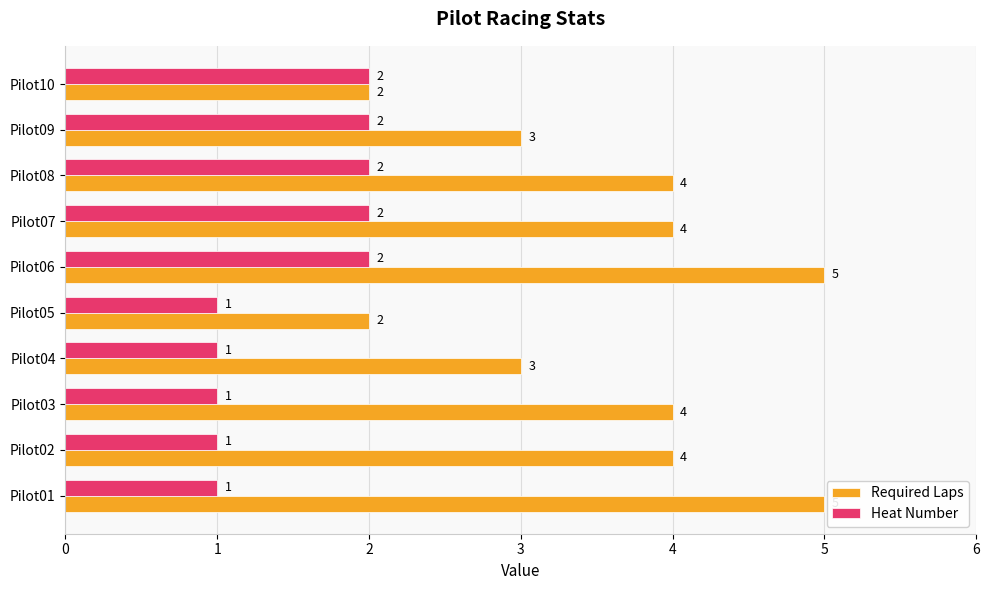

What is the average value of the Required Laps series?

4